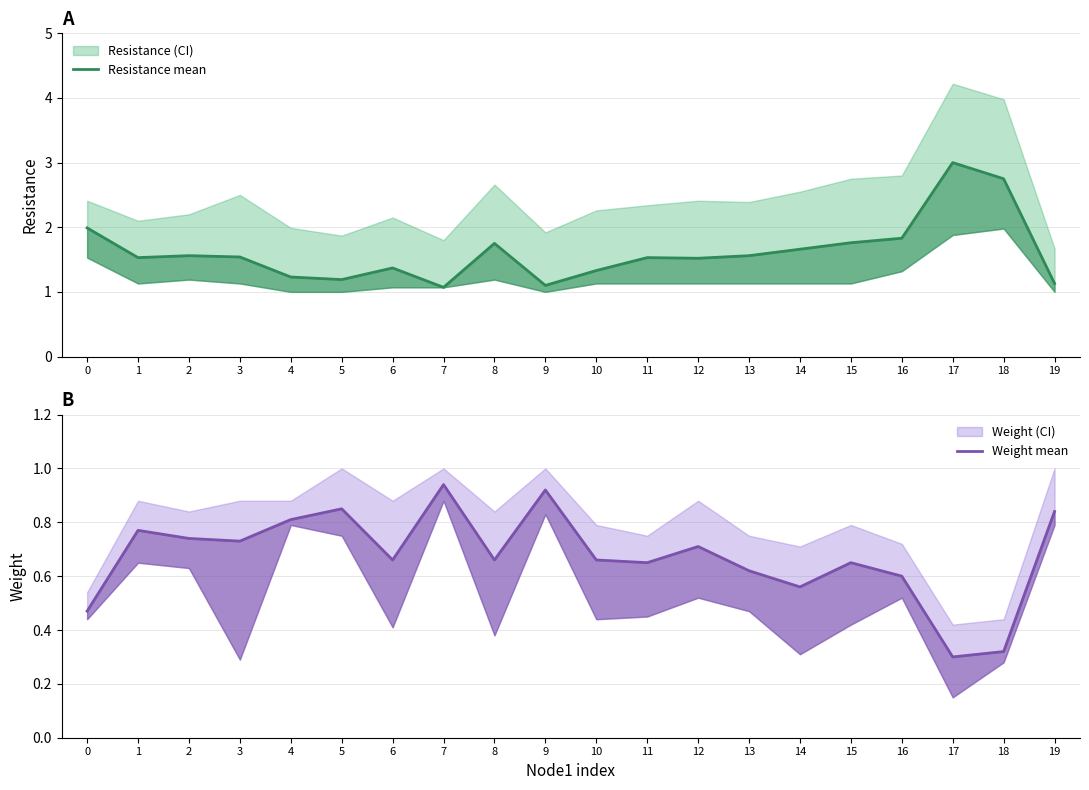

Reading left to right, list all the values displayed in this chart.

Resistance mean: 2.0	1.5	1.6	1.5	1.2	1.2	1.4	1.1	1.8	1.1	1.3	1.5	1.5	1.6	1.7	1.8	1.8	3.0	2.8	1.1
Weight mean: 0.5	0.8	0.7	0.7	0.8	0.8	0.7	0.9	0.7	0.9	0.7	0.7	0.7	0.6	0.6	0.7	0.6	0.3	0.3	0.8